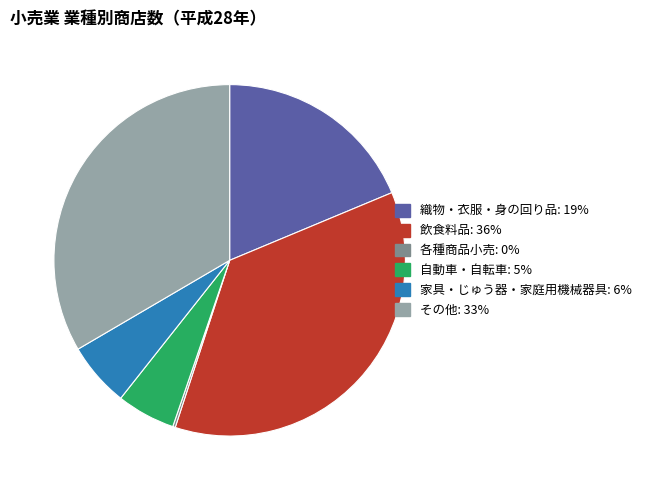

Which category has the biggest portion of the pie?

飲食料品